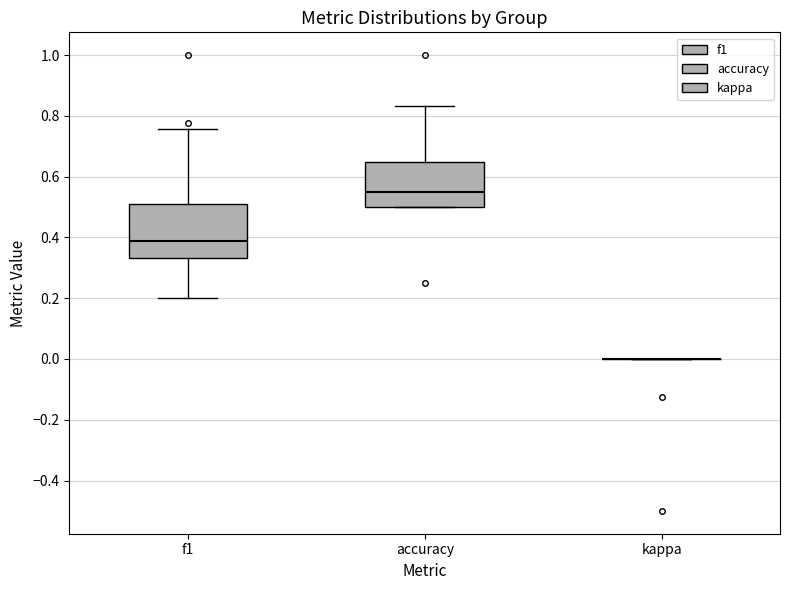

Where does the lower whisker of the box for f1 end on the y-axis? The values are not printed on the chart, so give them approximately, as read against the axis.

0.20